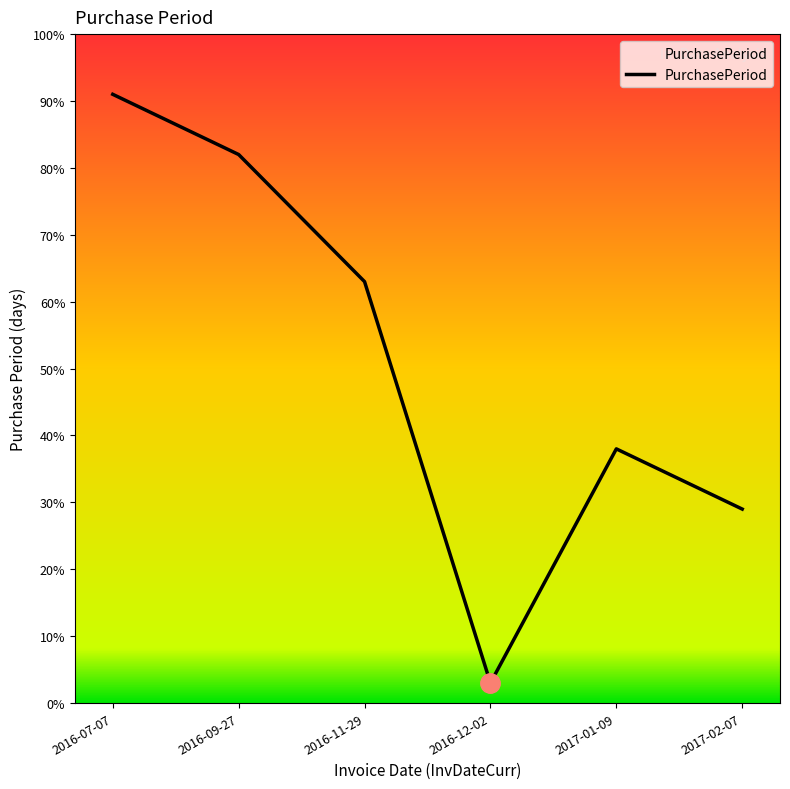

How many interior local valleys (lower than both neighbors) does the data have?

1